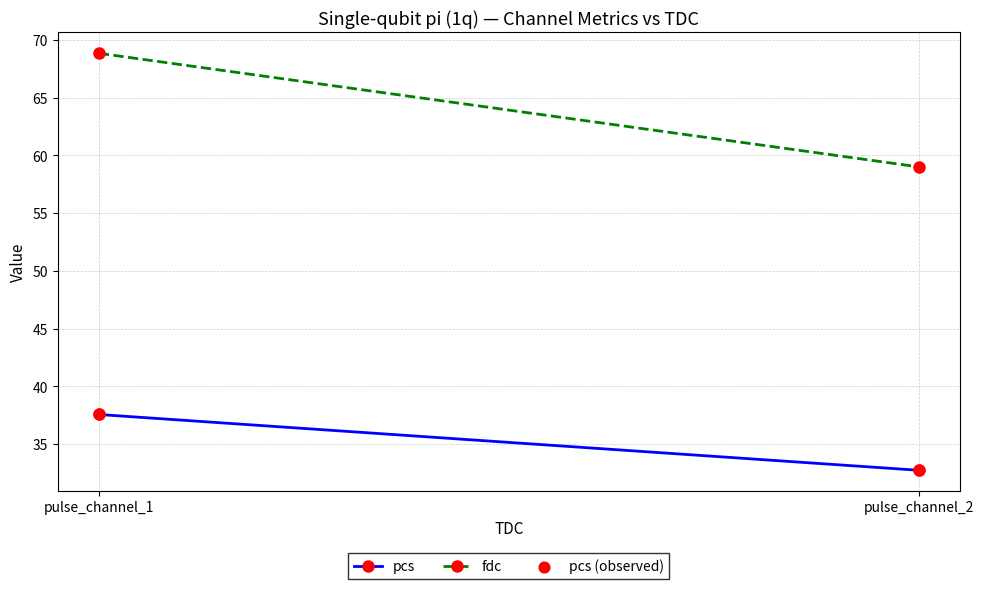

What is the range of Y values (max minus min)?

4.8